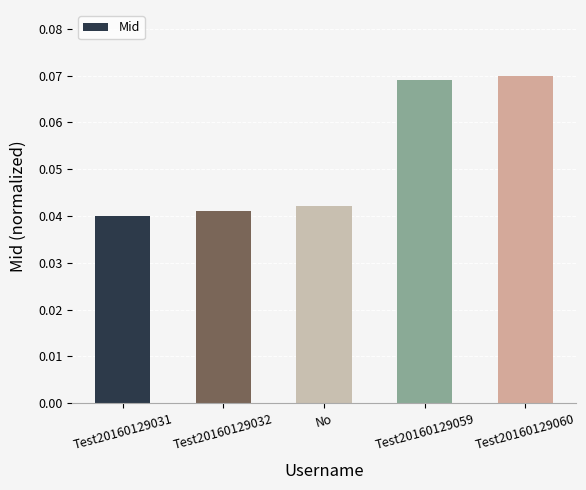

What is the sum of all values?

0.3